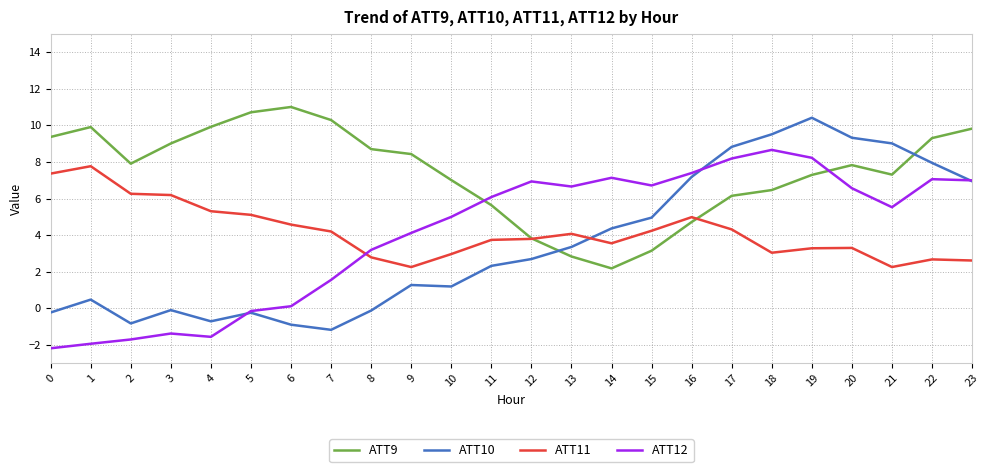

Does the chart have visible grid lines?

Yes